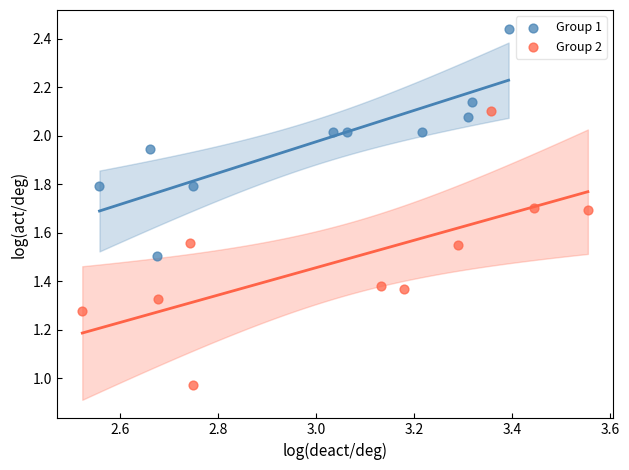

Which series reaches the maximum Y coordinate?

Group 1